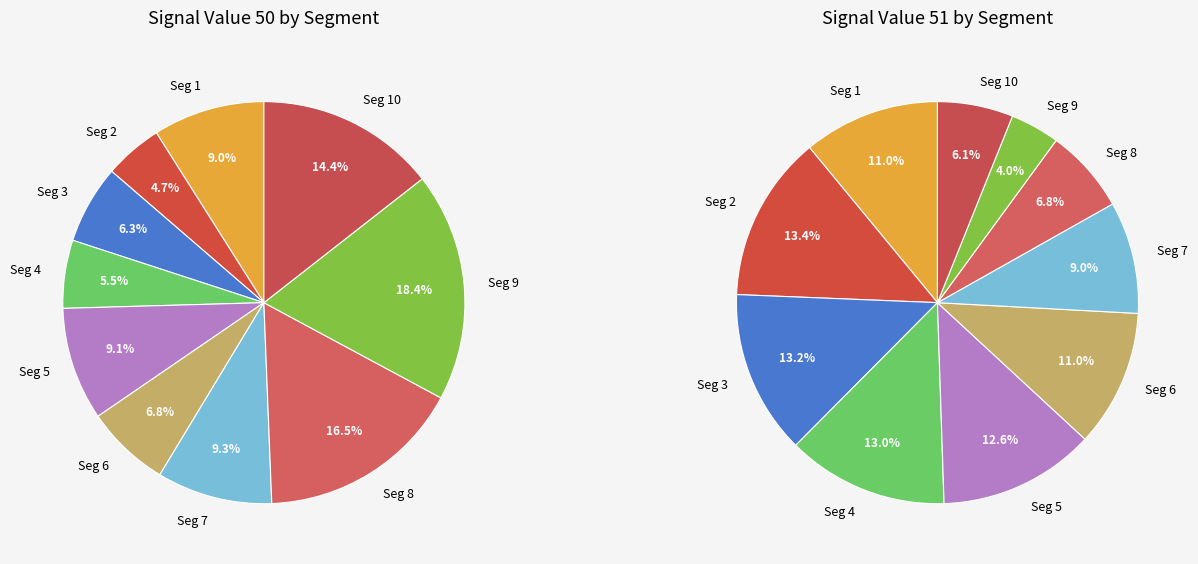

How many slices are in this pie chart?

10